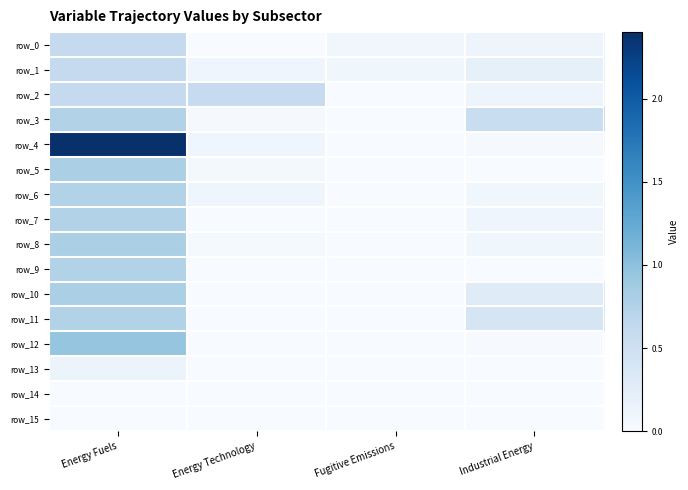

The row_4 series shows 2.4 at Energy Fuels. True or false?

True